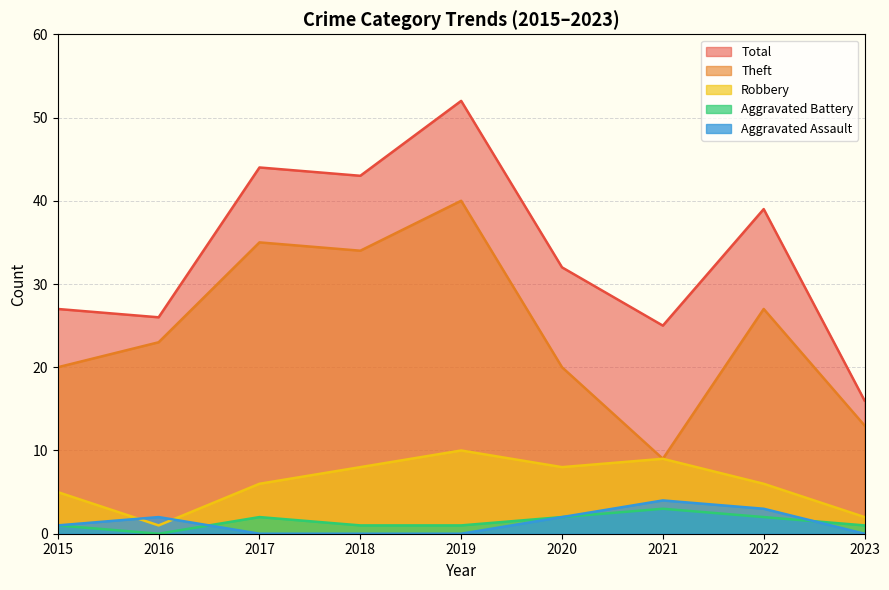

At 2015, list the series in order from largest to smallest.

Total, Theft, Robbery, Aggravated Battery, Aggravated Assault